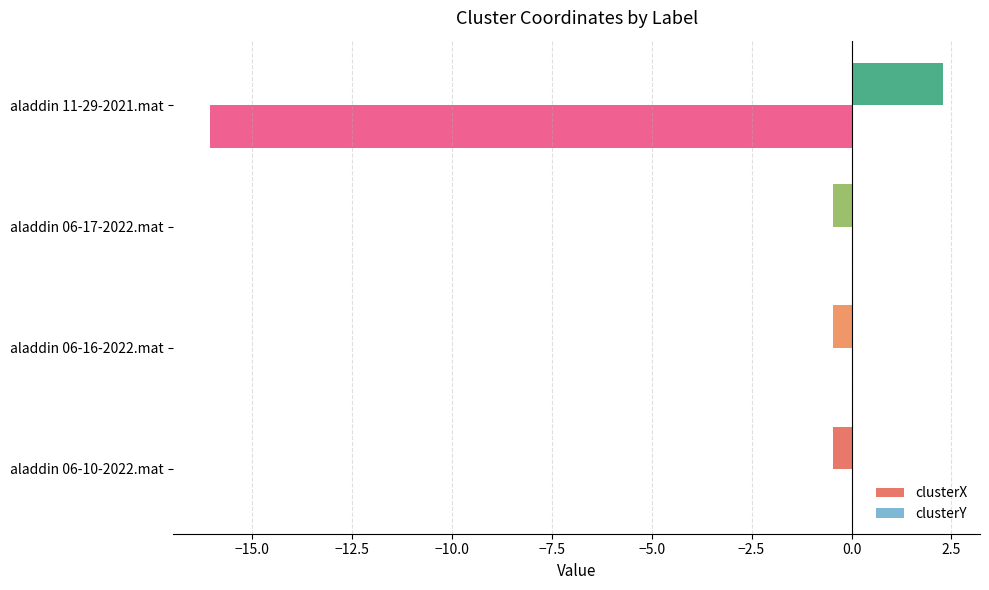

Which series has the largest total across all categories?

clusterX